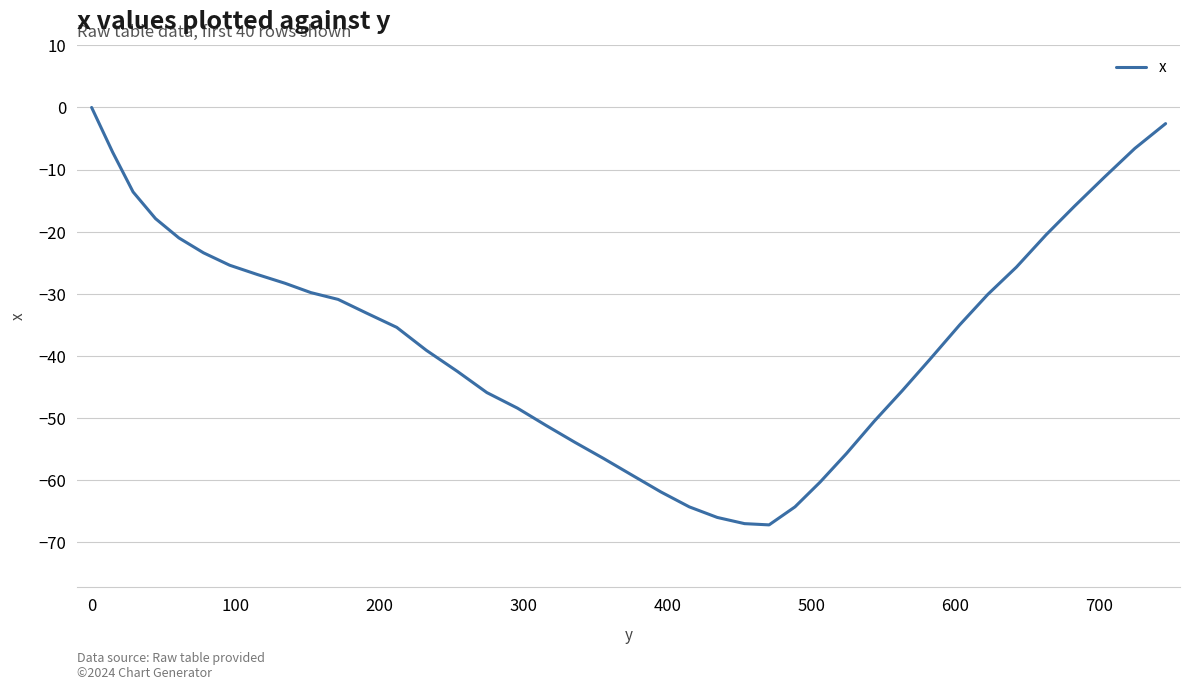

Is this an area chart (filled region under the line)?

No